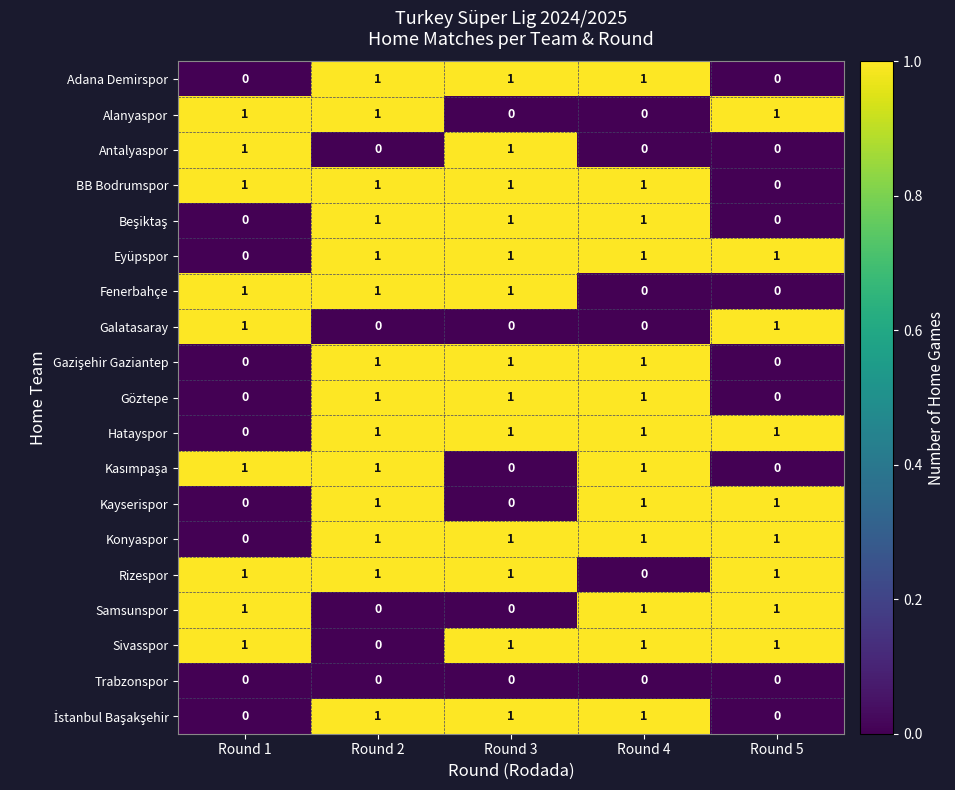

Which category has the lowest value in the Konyaspor series?

Round 1